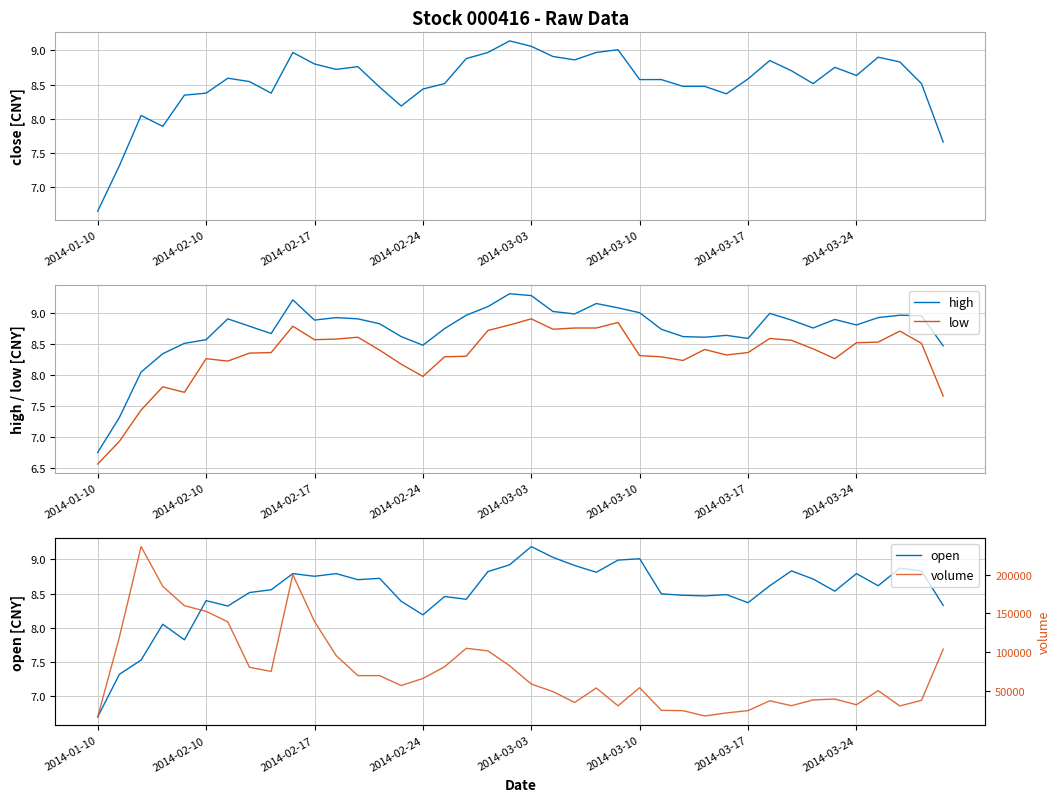

At which label does close reach its minimum?

2014-01-10